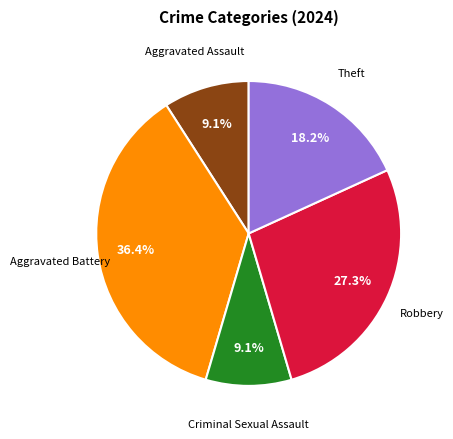

How many slices are in this pie chart?

5